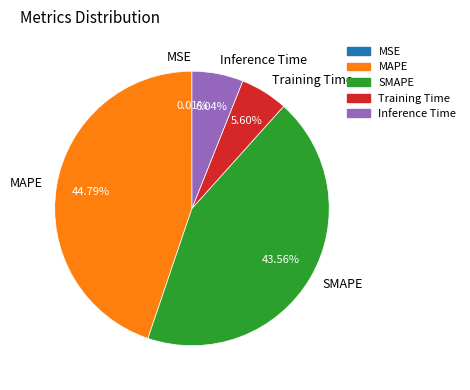

Does any single category account for the majority?

No